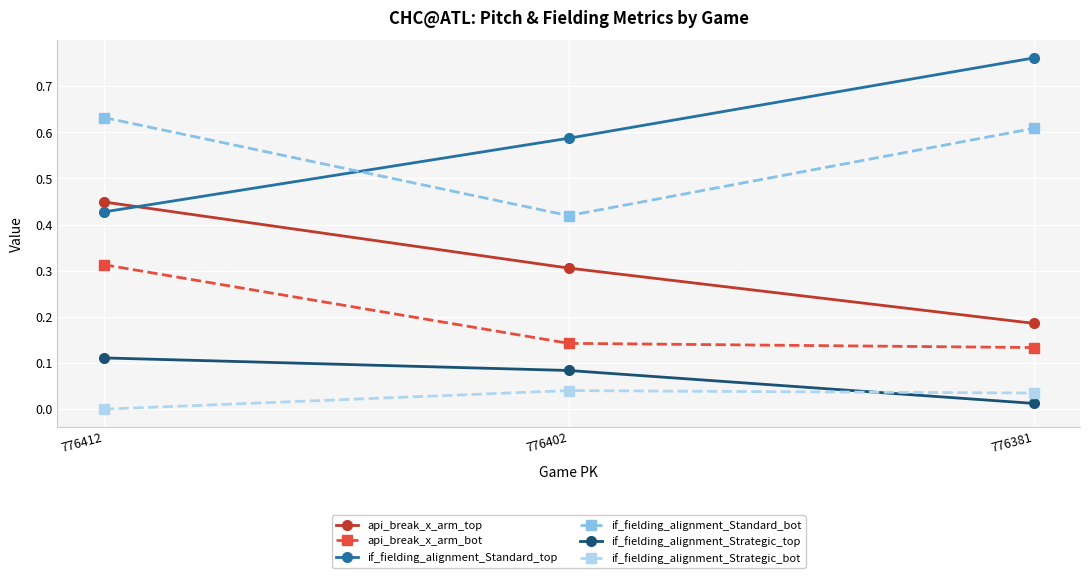

At which label does api_break_x_arm_top reach its minimum?

776381